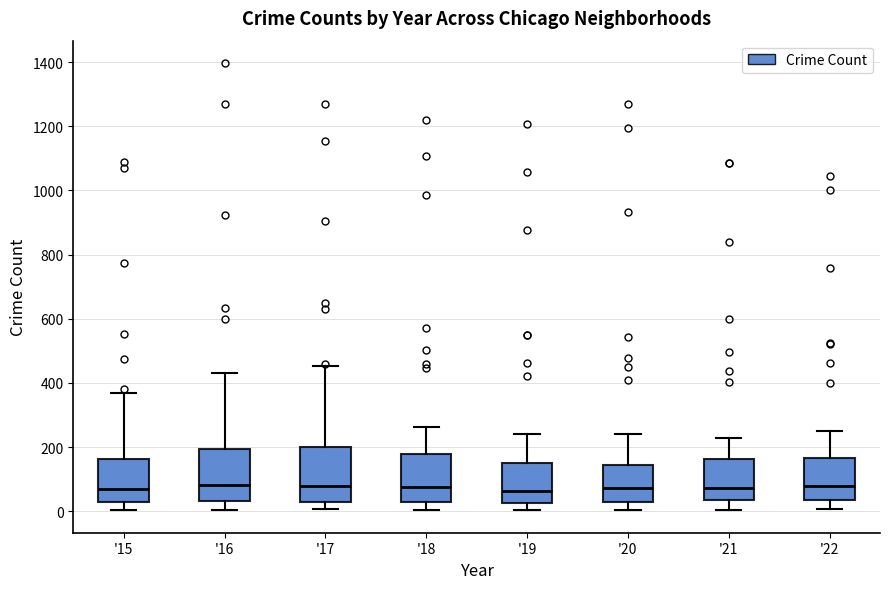

Where is the lower edge of the box for '18 on the y-axis? The values are not printed on the chart, so give them approximately, as read against the axis.

40